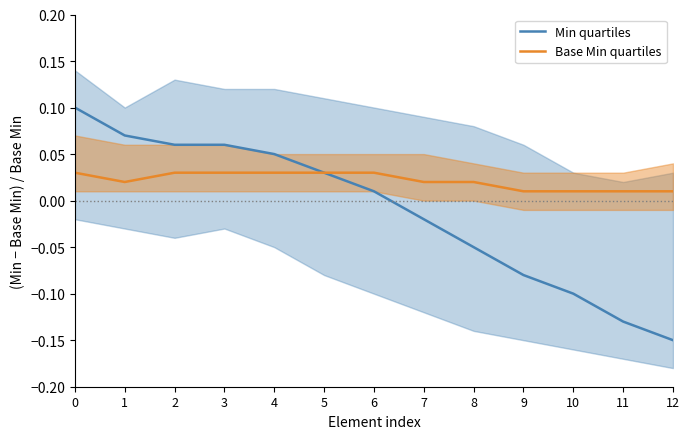

Rank the categories by Base Min quartiles value from highest to lowest.

0, 2, 3, 4, 5, 6, 1, 7, 8, 9, 10, 11, 12